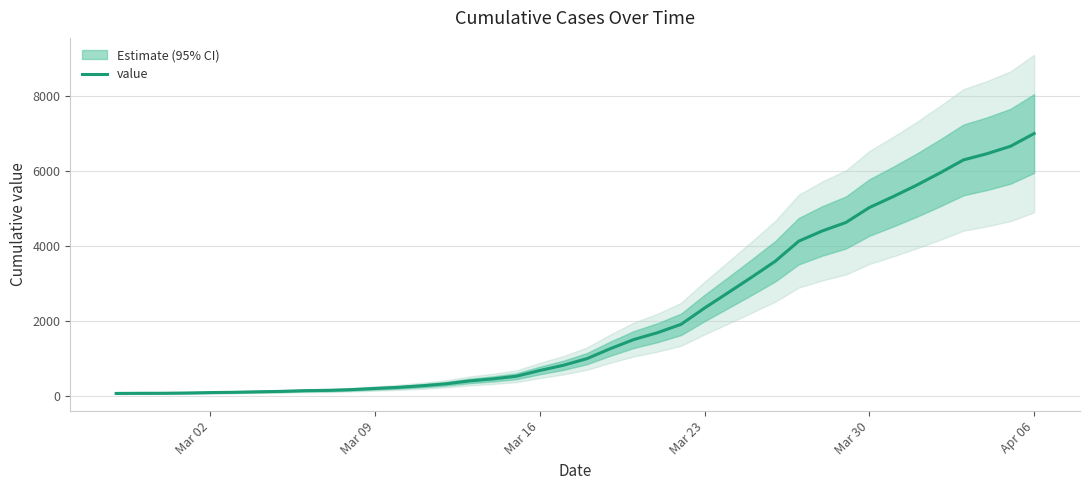

What is the greatest value displayed?

7003